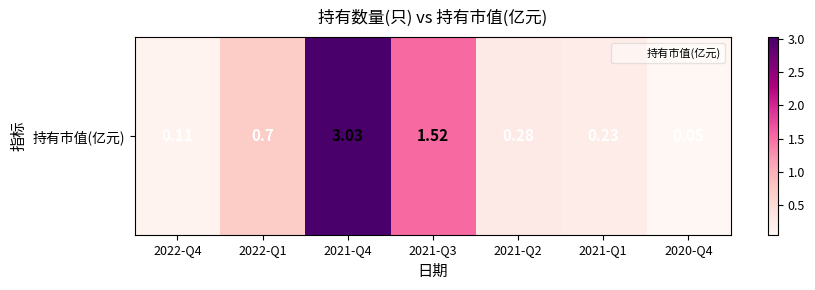

What is the difference between the second highest and minimum values?

1.5